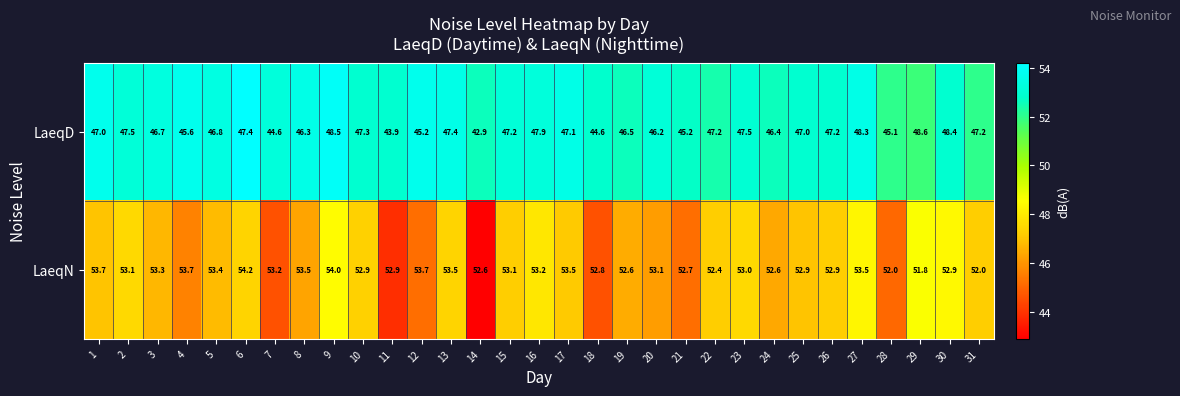

Rank the series by their maximum value, from highest to lowest.

LaeqN, LaeqD